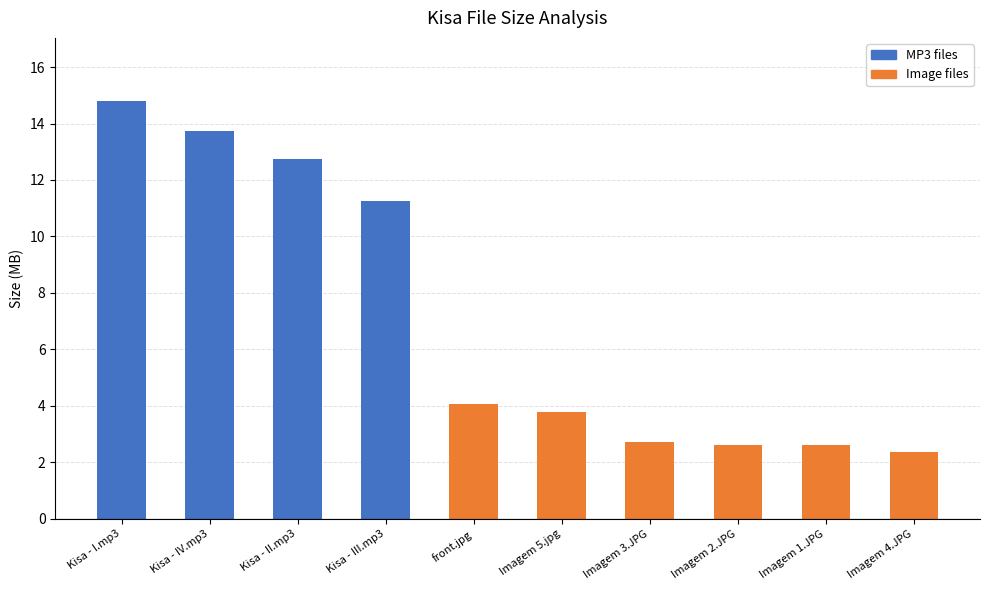

Are the bars horizontal?

No